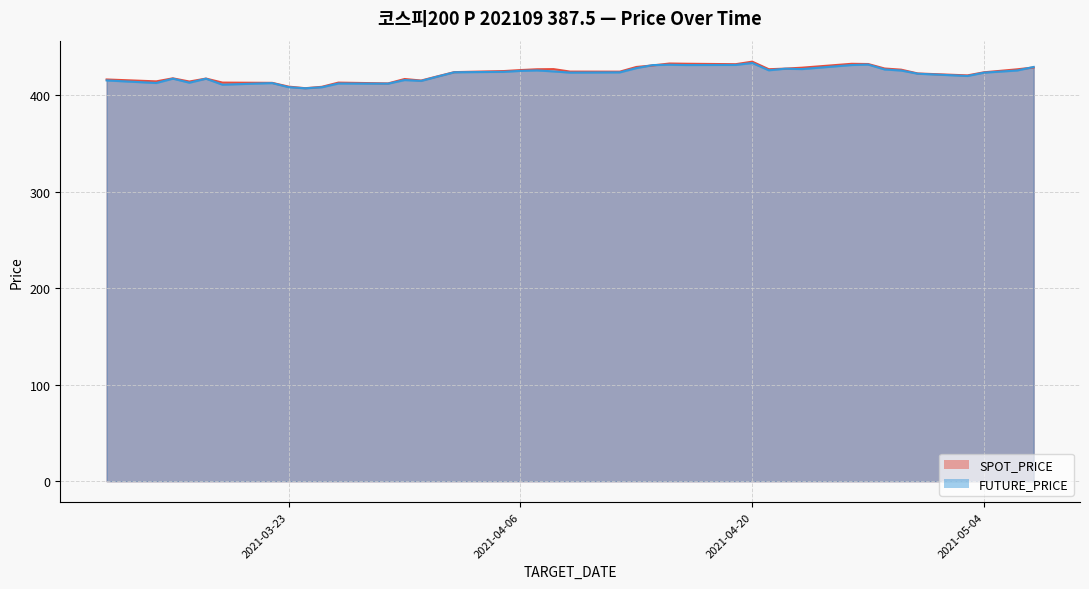

How many lines are shown in the chart?

2